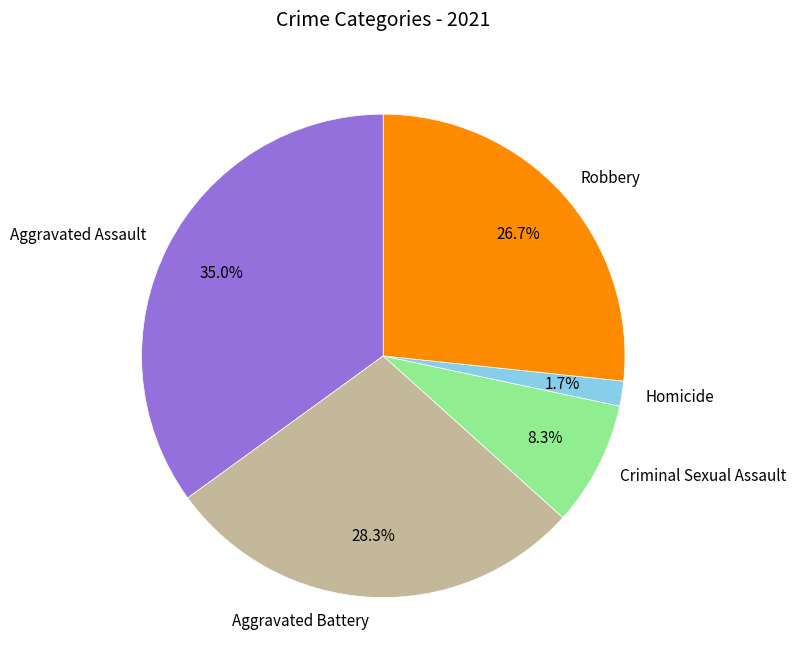

Is there any slice that represents more than half of the pie?

No